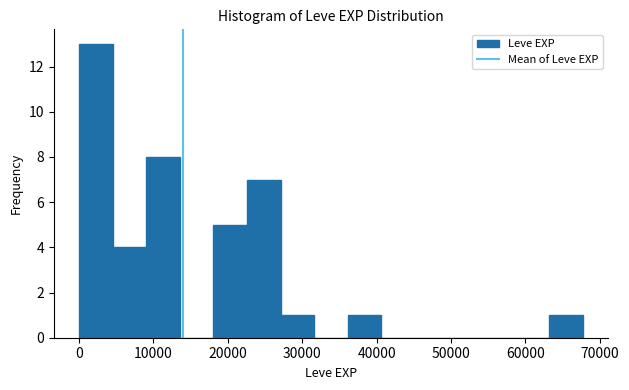

Which range on the x-axis has the tallest bar?

0 to 5000